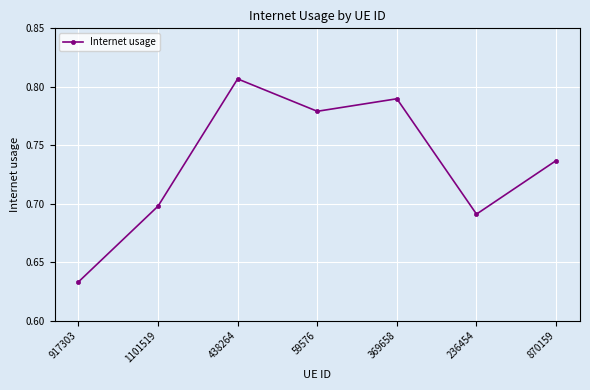

At which category does the chart reach its peak across all series?

438264